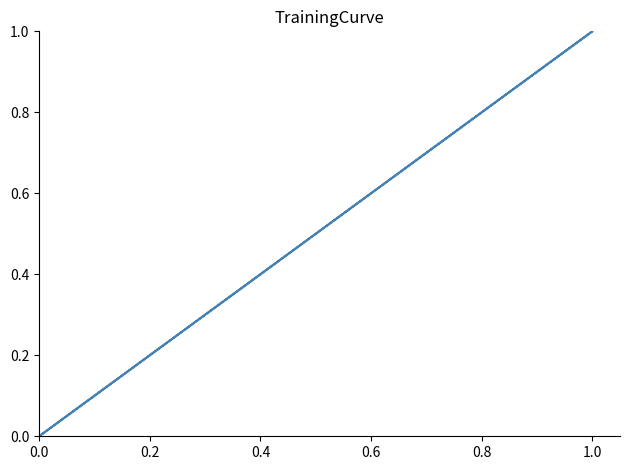

Is this an area chart (filled region under the line)?

No